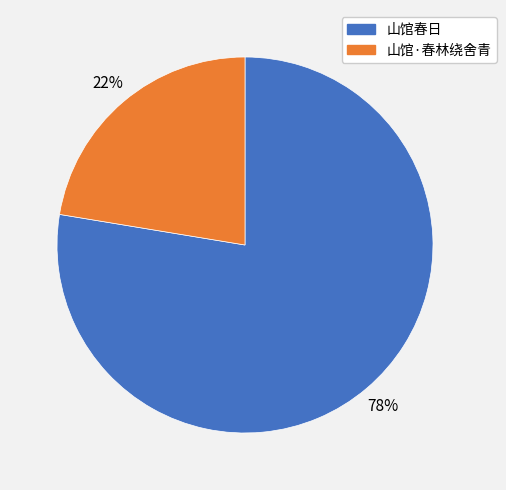

Rank the categories by value from lowest to highest.

山馆·春林绕舍青, 山馆春日